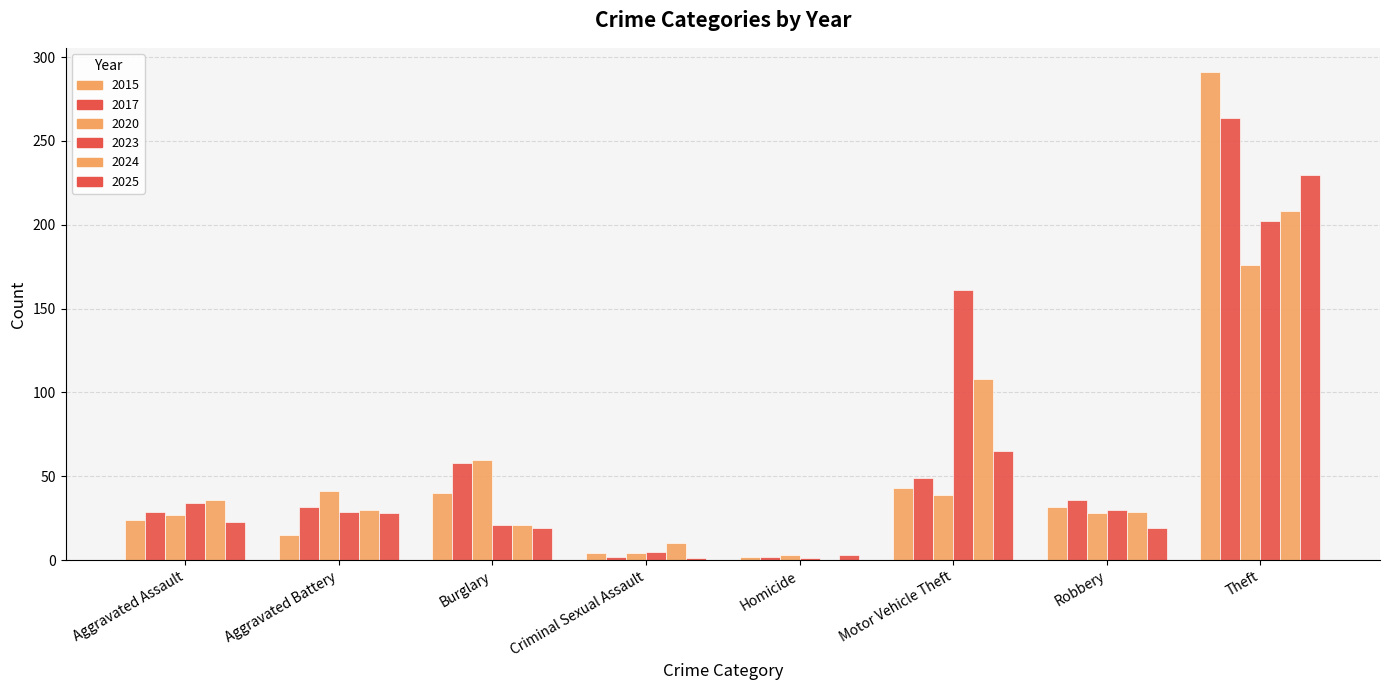

Which series has the largest range (max minus min)?

2015